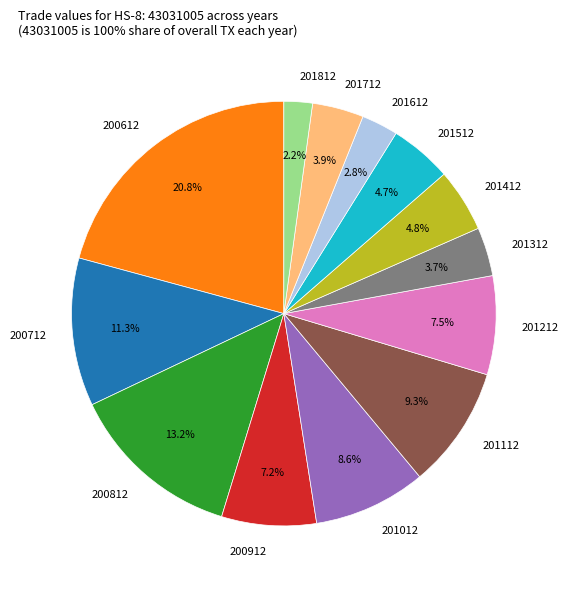

Which category has the biggest portion of the pie?

200612